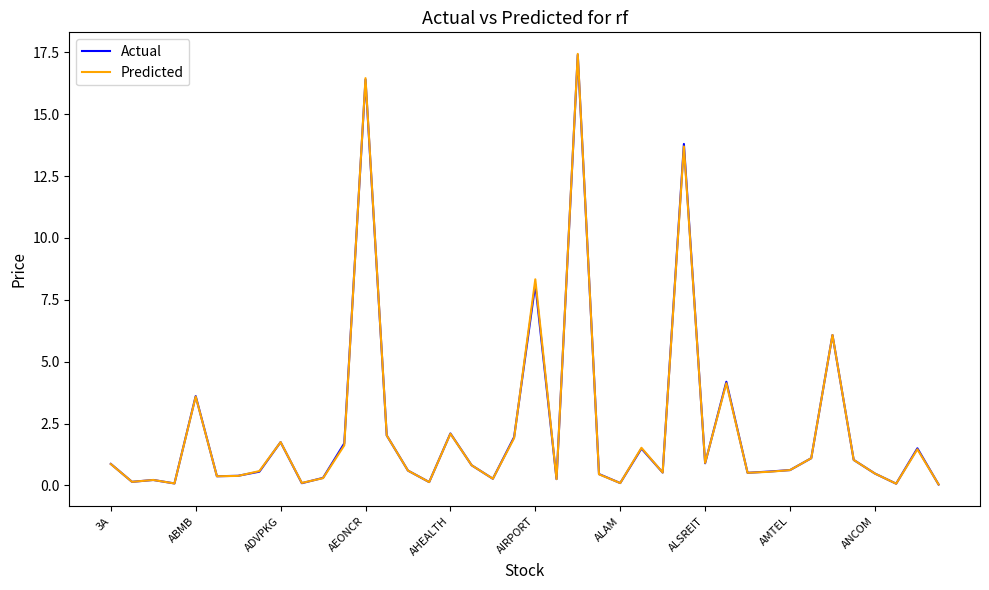

Which series has the largest range (max minus min)?

Predicted